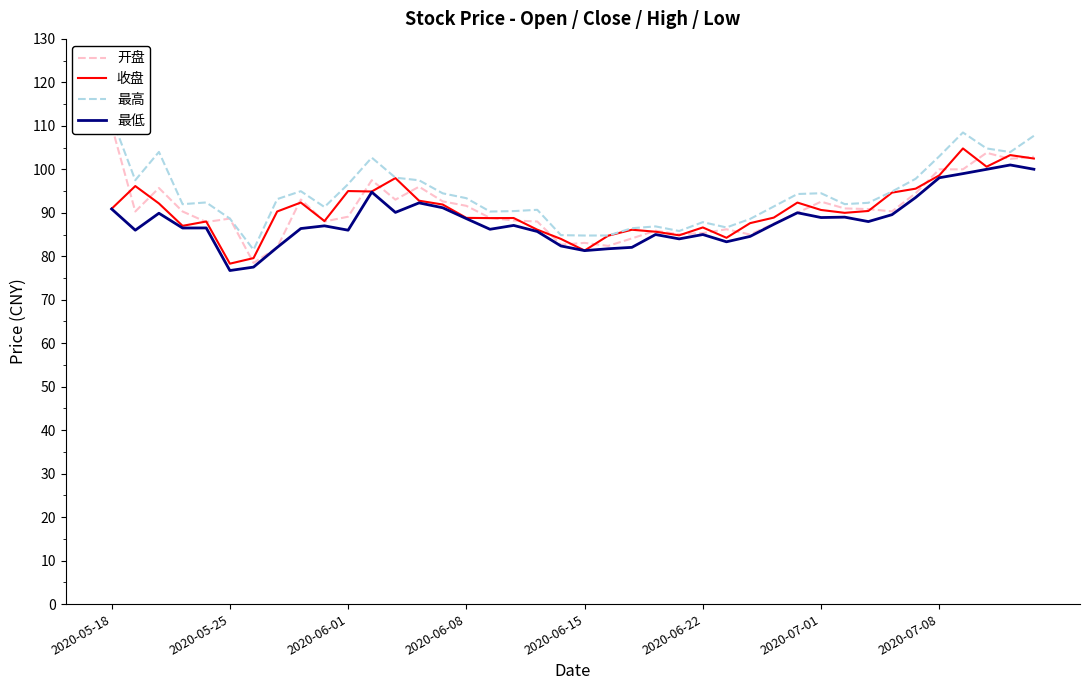

What is the value of the 最高 point at the 24th from the left?

86.9